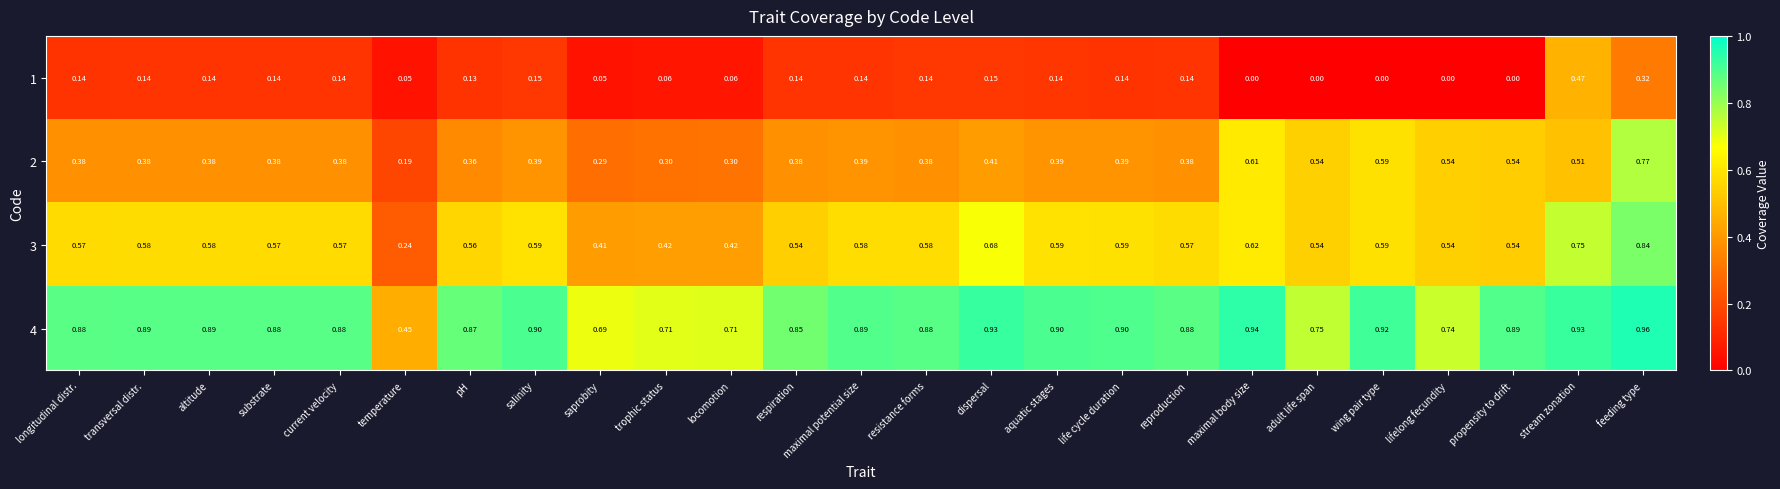

Between temperature and adult life span, which series saw the biggest shift?

2